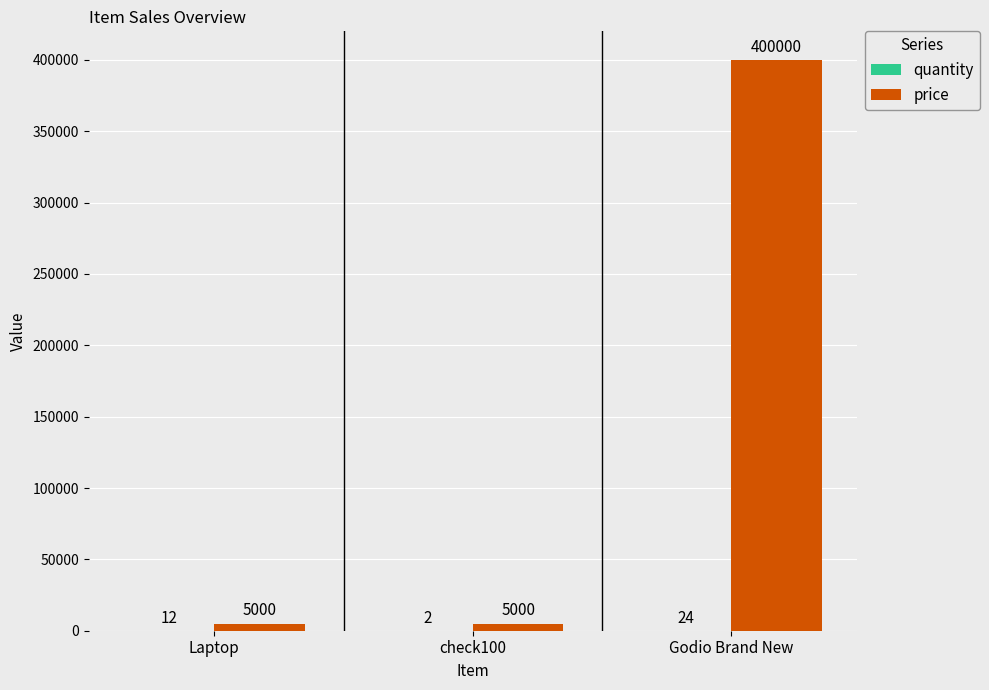

At which category is the sum across all series the highest?

Godio Brand New